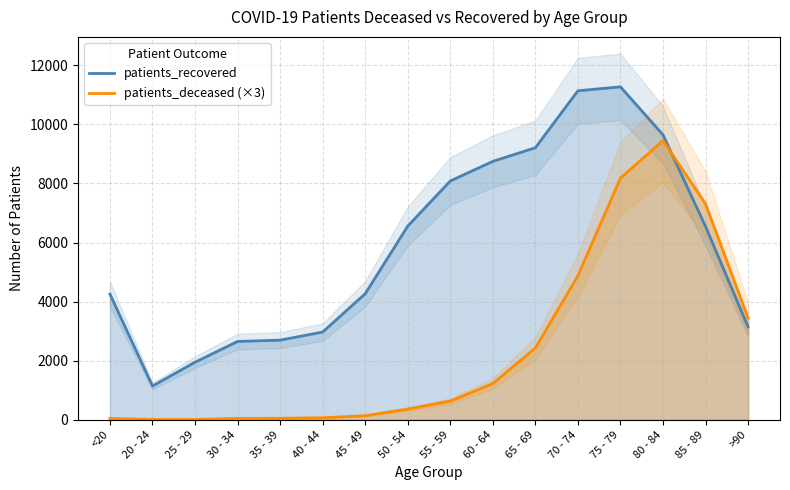

Is this an area chart (filled region under the line)?

No